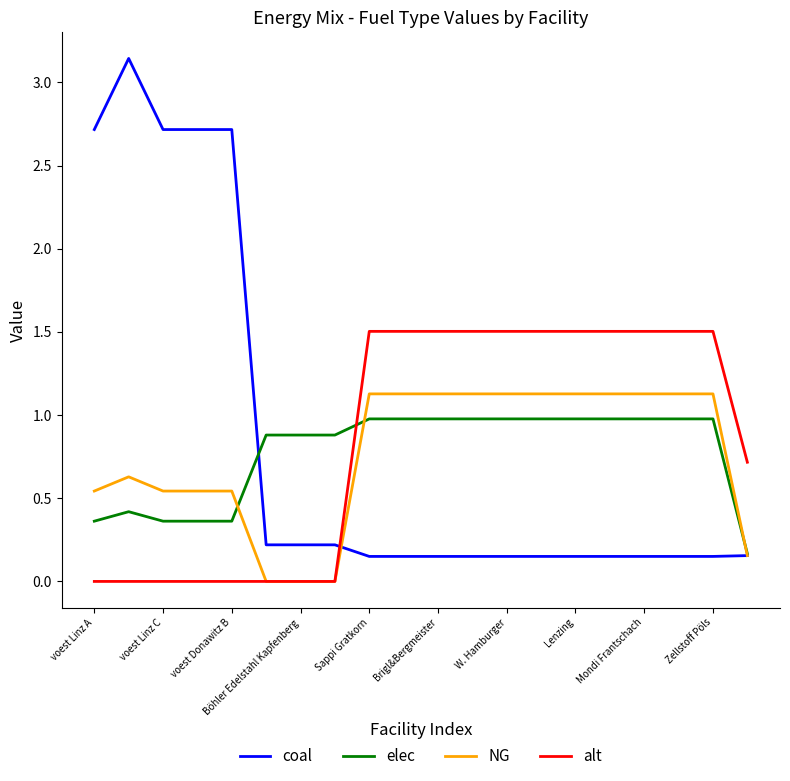

What is the maximum value for elec?

1.0